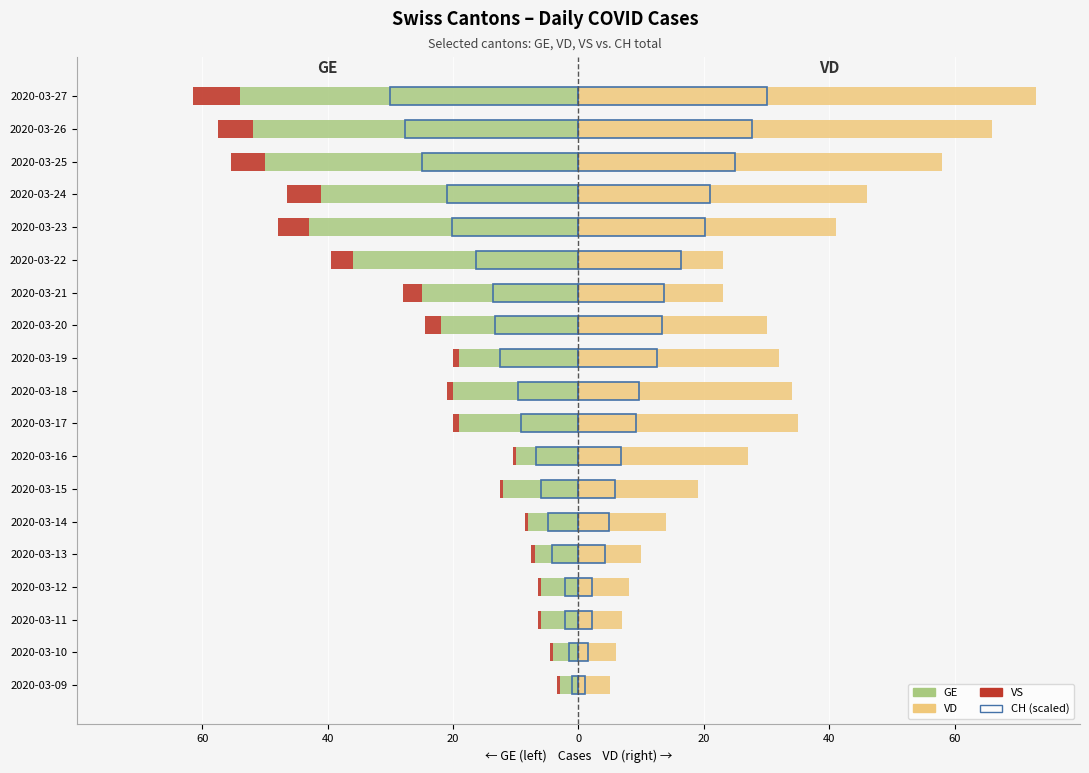

Which series has the largest total across all categories?

VD